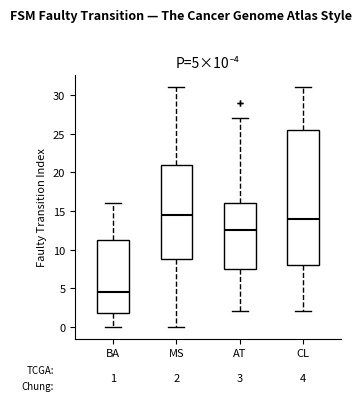

Comparing the boxes themselves (not the whiskers), which one is the tallest?

CL